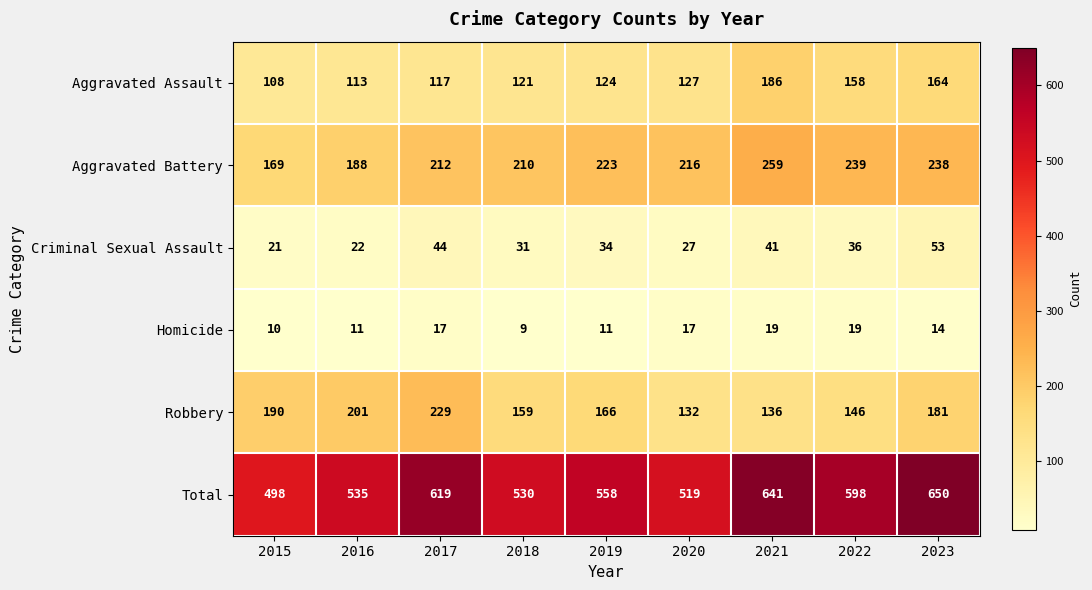

Which series has the largest range (max minus min)?

Total